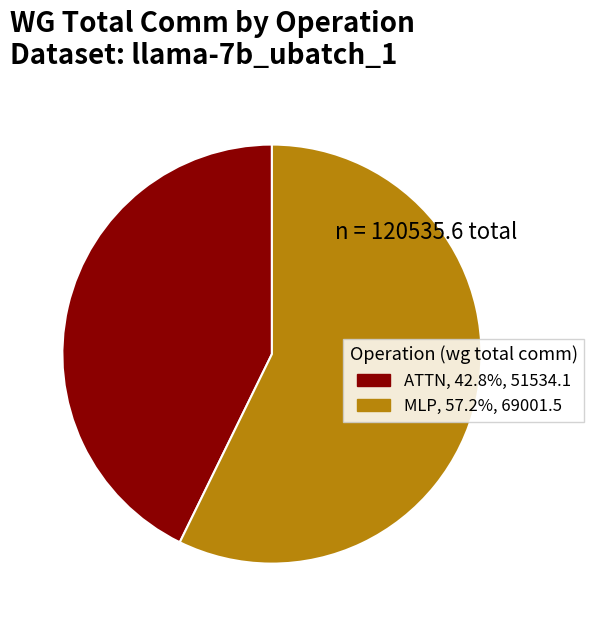

Does any single category account for the majority?

Yes